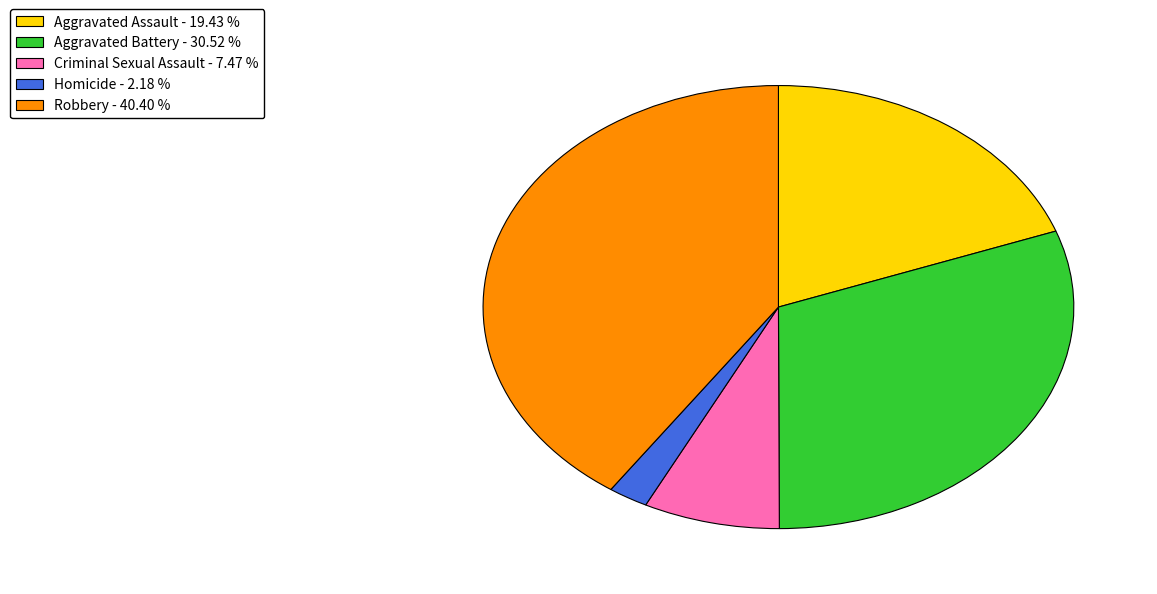

Which slice is the smallest?

Homicide